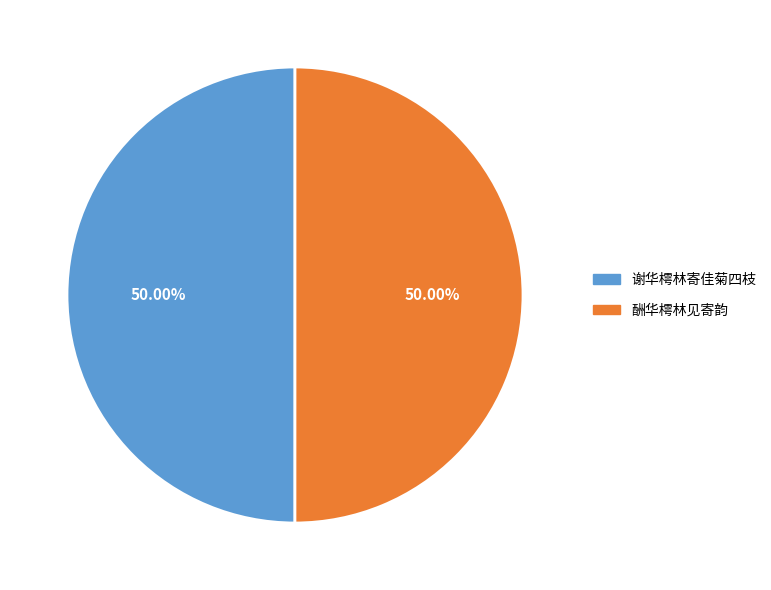

Combined, do 谢华樗林寄佳菊四枝 and 酬华樗林见寄韵 account for over 50%?

Yes